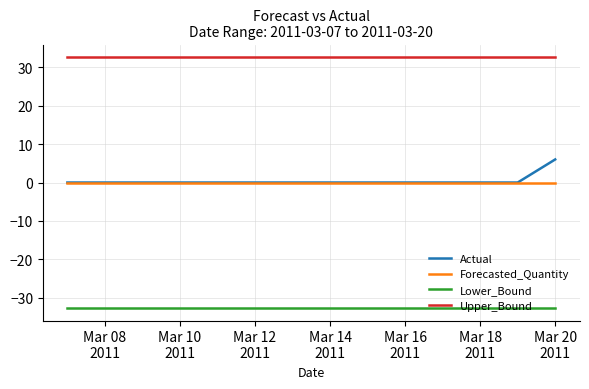

How many lines are shown in the chart?

4